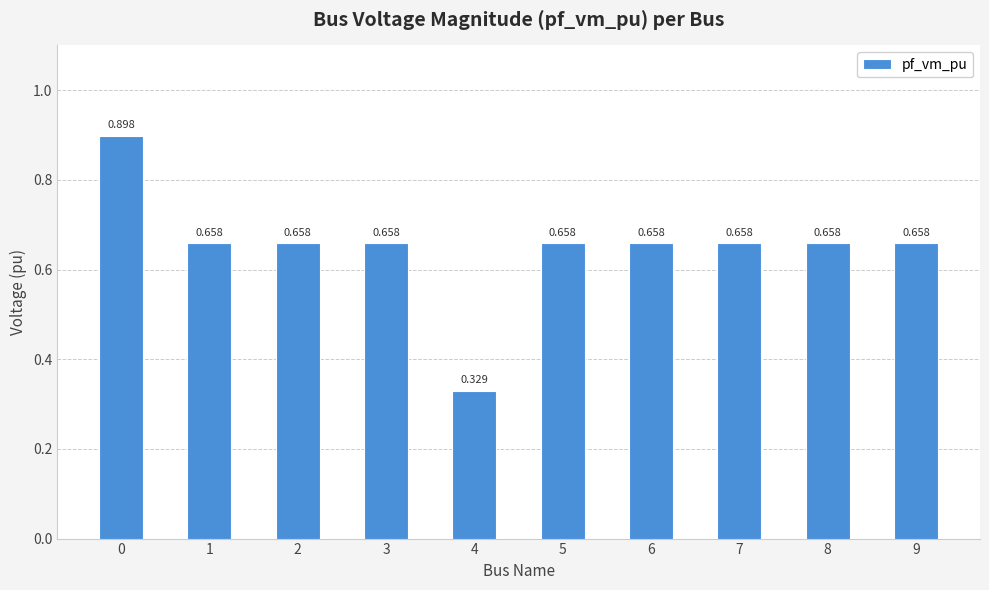

Reading left to right, what are all the values shown in this chart?

0=0.9	1=0.7	2=0.7	3=0.7	4=0.3	5=0.7	6=0.7	7=0.7	8=0.7	9=0.7